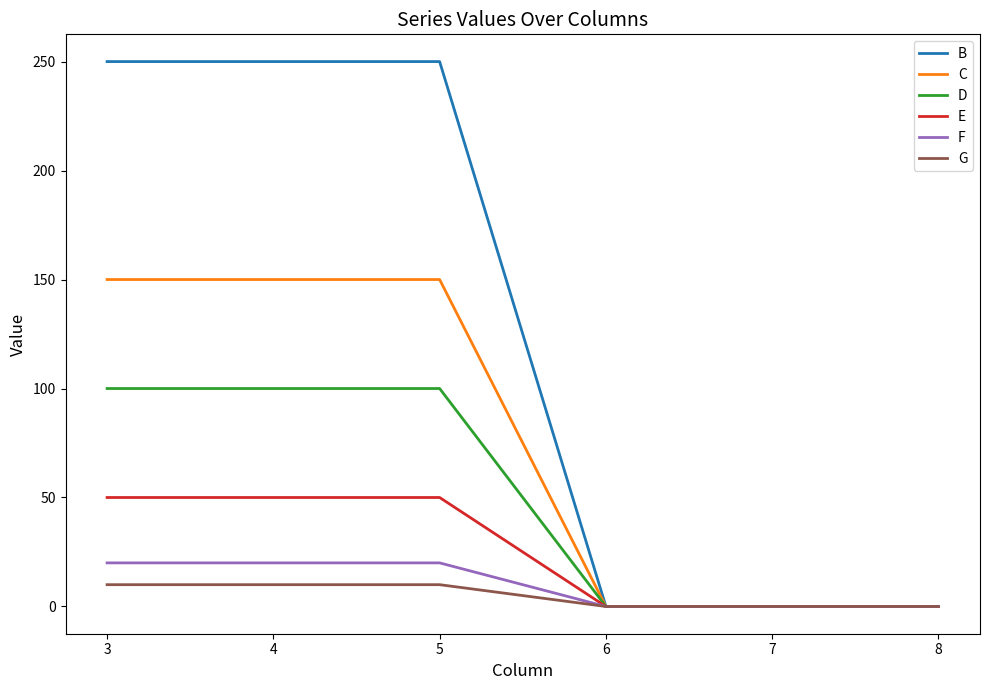

The value of F at 6 is 0. True or false?

True